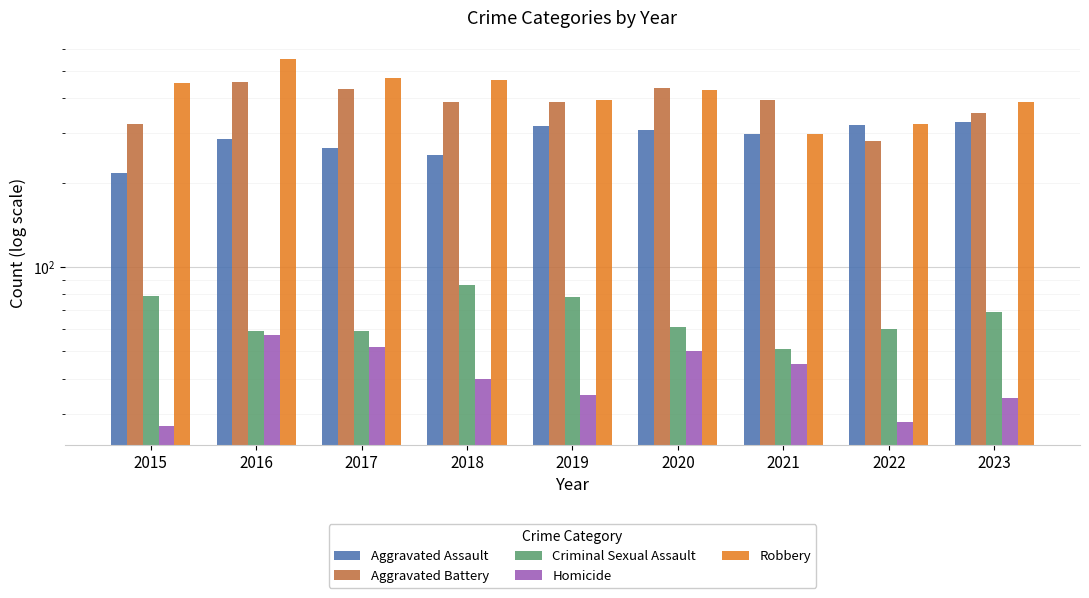

What is the difference between the second highest and minimum values in the Homicide series?

25